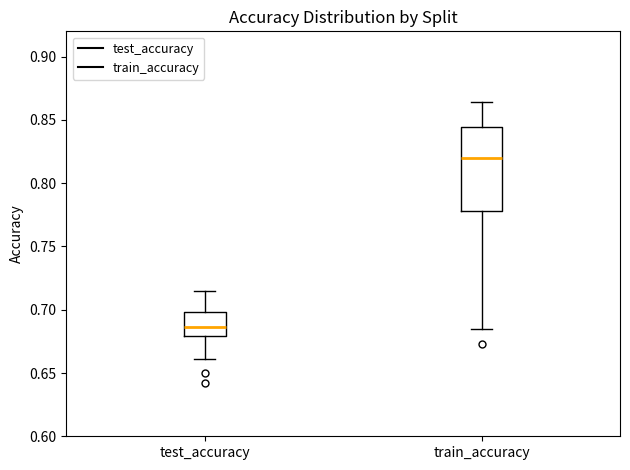

Reading left to right, read every box against the y-axis: the position of its median line, the range the box covers, and the ends of its whiskers. The values are not printed on the chart, so give them approximately, as read against the axis.

test_accuracy: median 0.685, box 0.680 to 0.700, whiskers 0.660 to 0.715
train_accuracy: median 0.820, box 0.780 to 0.845, whiskers 0.685 to 0.865